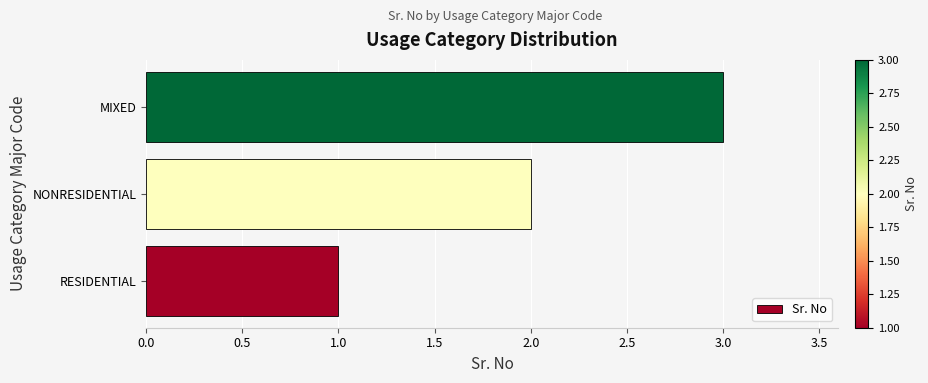

What is the sum of the values at MIXED and NONRESIDENTIAL?

5